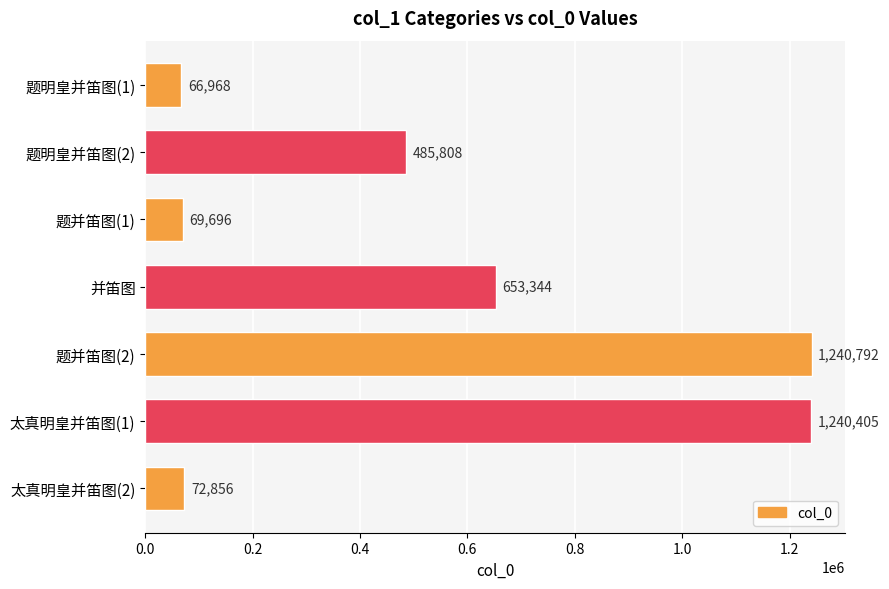

Reading top to bottom, transcribe all the data shown in this chart.

66968	485808	69696	653344	1240792	1240405	72856